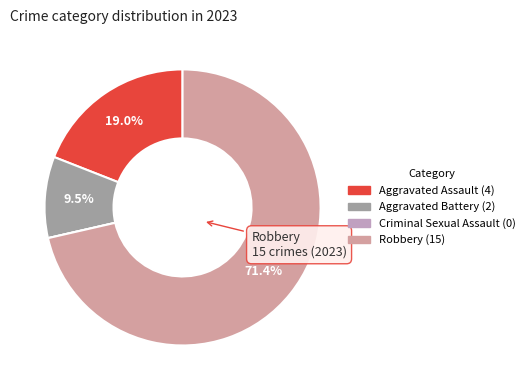

What percentage is the Aggravated Battery slice, to the nearest percent?

10%